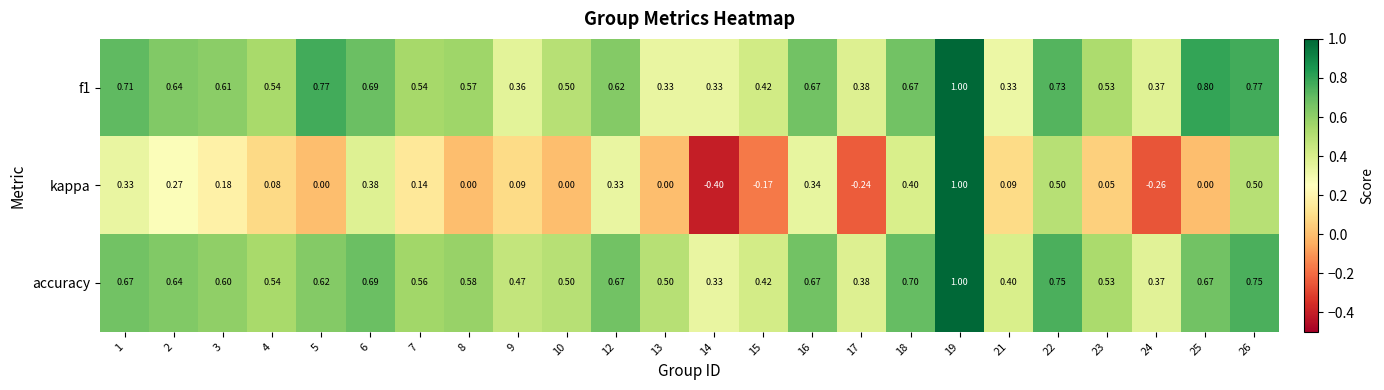

Is the value of kappa at 19 greater than the value of f1 at 7?

Yes